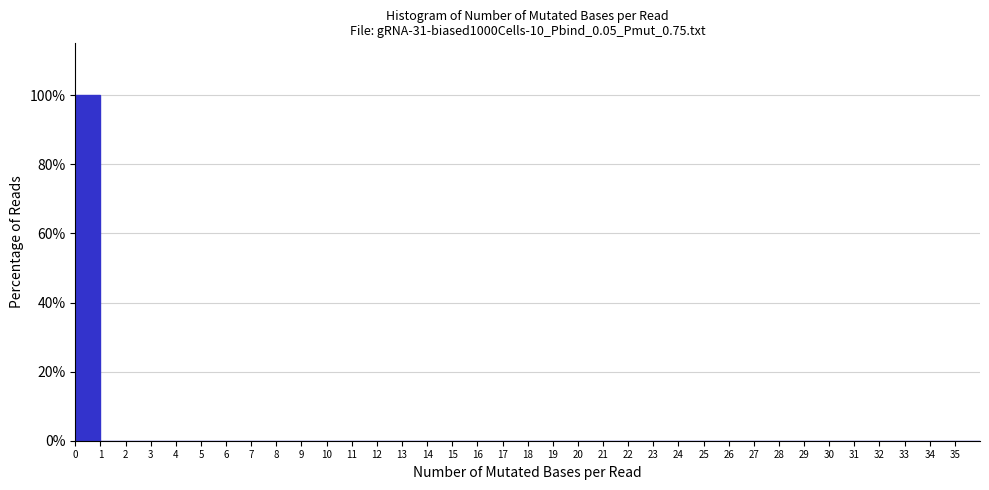

Reading left to right, list every bar in this chart as the range it spans on the x-axis followed by its height. The values are not printed on the chart, so give them approximately, as read against the axis.

0 to 1: 100
1 to 2: 0
2 to 3: 0
3 to 4: 0
4 to 5: 0
5 to 6: 0
6 to 7: 0
7 to 8: 0
8 to 9: 0
9 to 10: 0
10 to 11: 0
11 to 12: 0
12 to 13: 0
13 to 14: 0
14 to 15: 0
15 to 16: 0
16 to 17: 0
17 to 18: 0
18 to 19: 0
19 to 20: 0
20 to 21: 0
21 to 22: 0
22 to 23: 0
23 to 24: 0
24 to 25: 0
25 to 26: 0
26 to 27: 0
27 to 28: 0
28 to 29: 0
29 to 30: 0
30 to 31: 0
31 to 32: 0
32 to 33: 0
33 to 34: 0
34 to 35: 0
35 to 36: 0